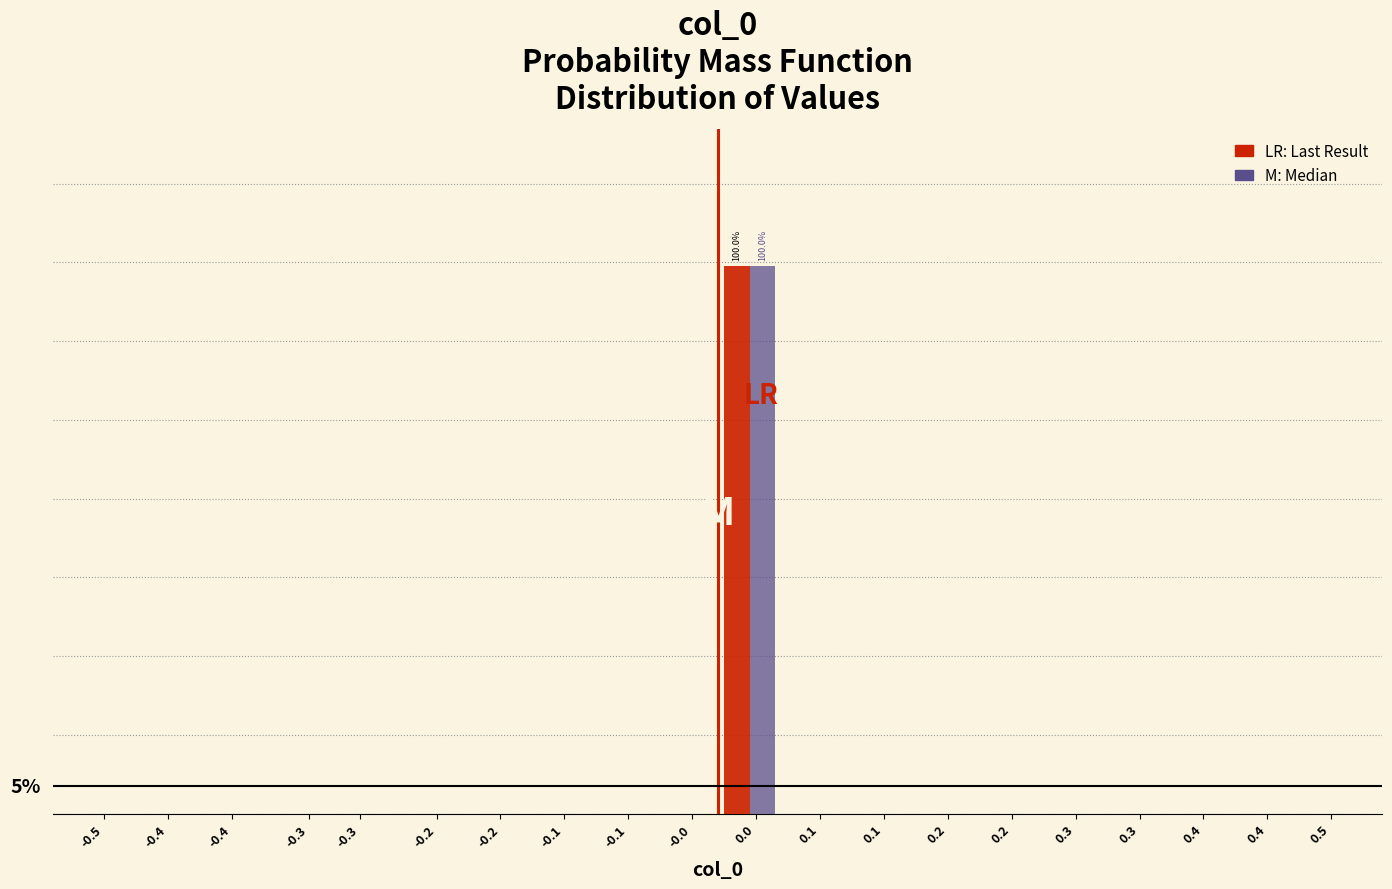

Are the bars horizontal?

No